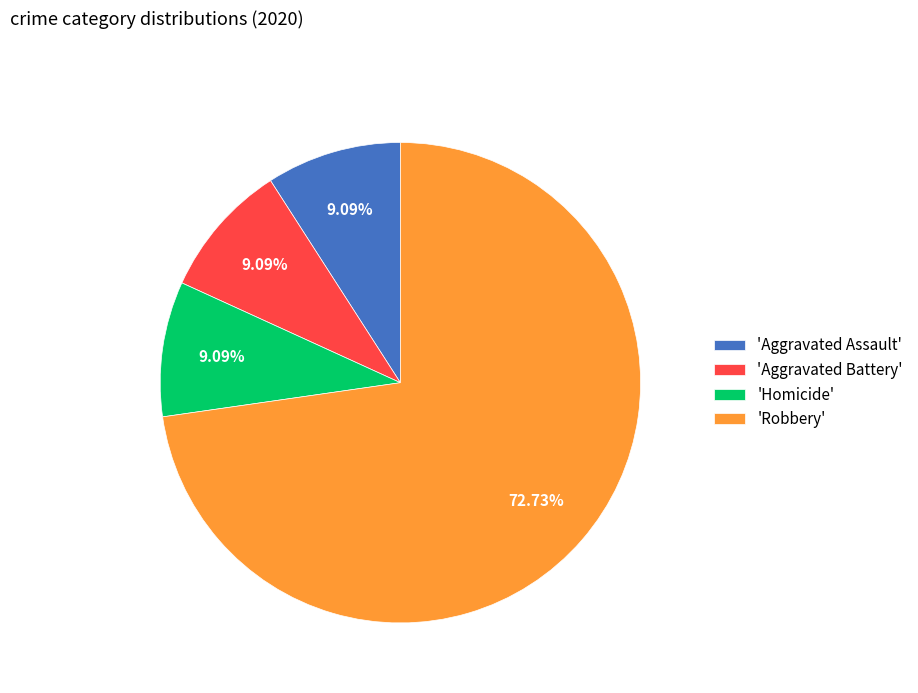

Which slice is the largest?

'Robbery'